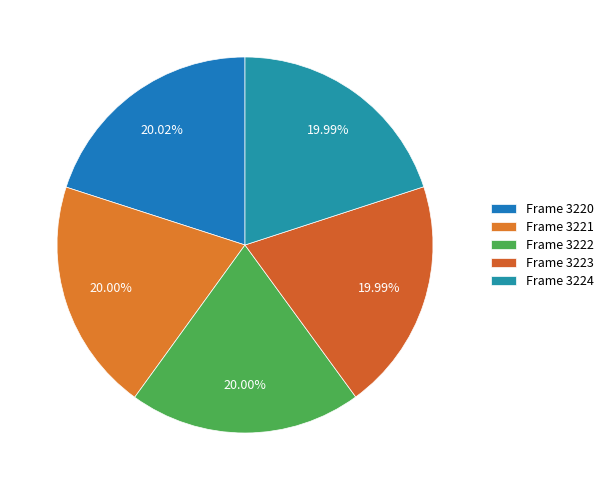

Count the number of slices in the pie.

5